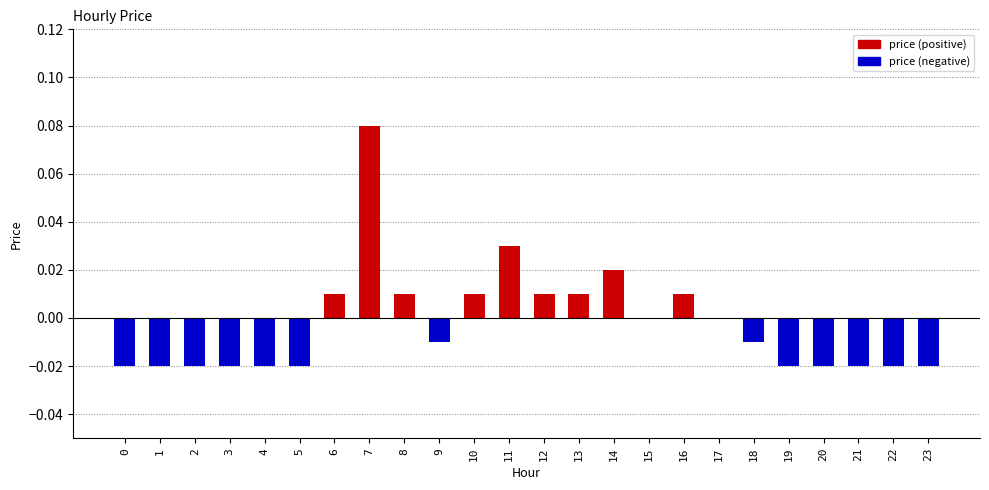

Are the bars grouped side by side (vs. stacked)?

Yes